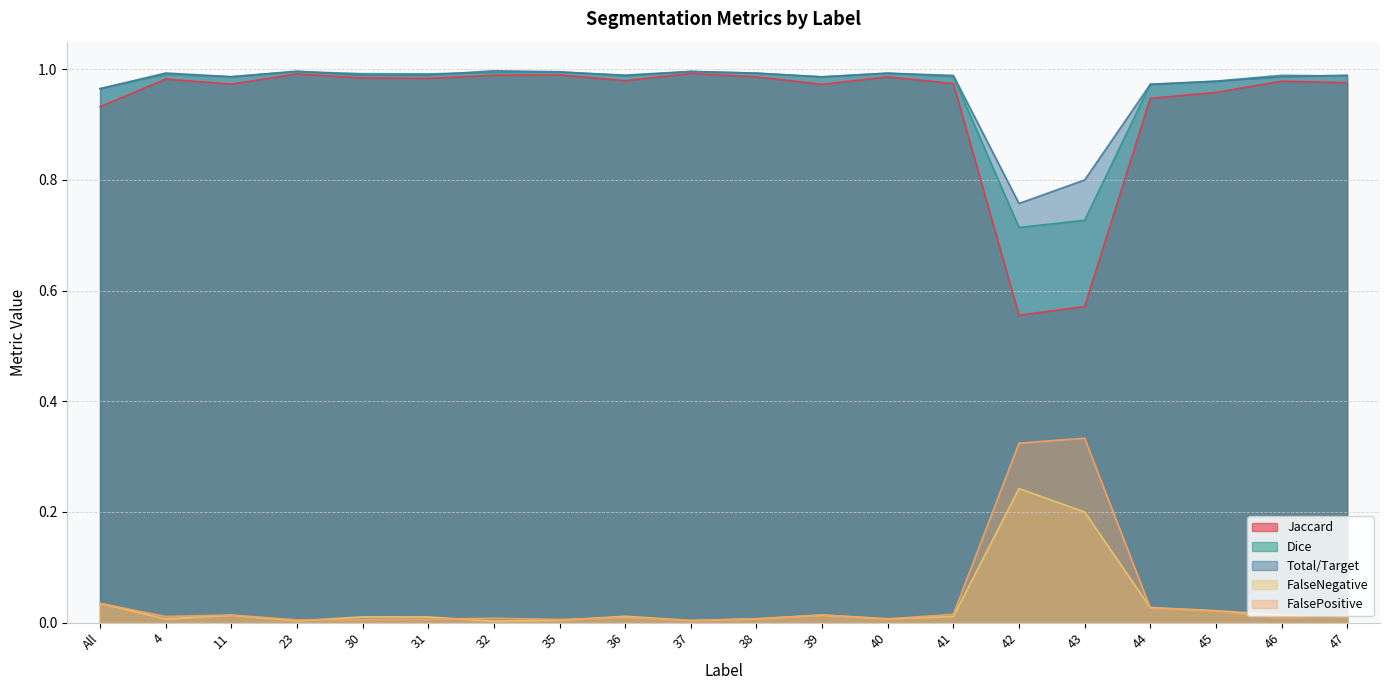

Reading right to left, transcribe all the data shown in this chart.

Jaccard: 47=1.0	46=1.0	45=1.0	44=0.9	43=0.6	42=0.6	41=1.0	40=1.0	39=1.0	38=1.0	37=1.0	36=1.0	35=1.0	32=1.0	31=1.0	30=1.0	23=1.0	11=1.0	4=1.0	All=0.9
Dice: 47=1.0	46=1.0	45=1.0	44=1.0	43=0.7	42=0.7	41=1.0	40=1.0	39=1.0	38=1.0	37=1.0	36=1.0	35=1.0	32=1.0	31=1.0	30=1.0	23=1.0	11=1.0	4=1.0	All=1.0
Total/Target: 47=1.0	46=1.0	45=1.0	44=1.0	43=0.8	42=0.8	41=1.0	40=1.0	39=1.0	38=1.0	37=1.0	36=1.0	35=1.0	32=1.0	31=1.0	30=1.0	23=1.0	11=1.0	4=1.0	All=1.0
FalseNegative: 47=0.0	46=0.0	45=0.0	44=0.0	43=0.2	42=0.2	41=0.0	40=0.0	39=0.0	38=0.0	37=0.0	36=0.0	35=0.0	32=0.0	31=0.0	30=0.0	23=0.0	11=0.0	4=0.0	All=0.0
FalsePositive: 47=0.0	46=0.0	45=0.0	44=0.0	43=0.3	42=0.3	41=0.0	40=0.0	39=0.0	38=0.0	37=0.0	36=0.0	35=0.0	32=0.0	31=0.0	30=0.0	23=0.0	11=0.0	4=0.0	All=0.0